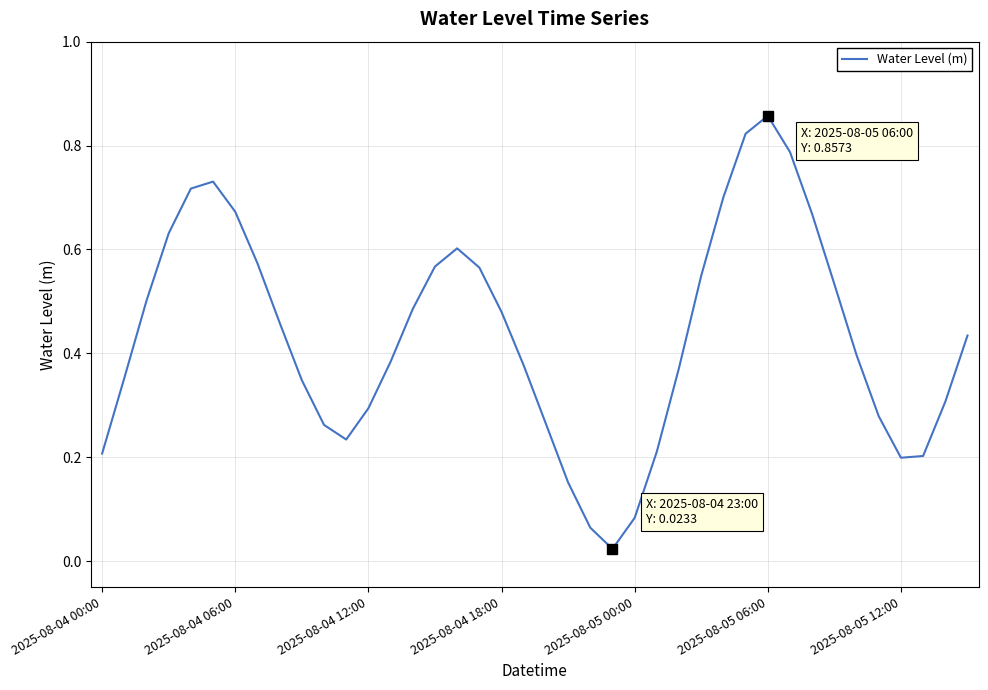

What is the sum of all values?

17.3